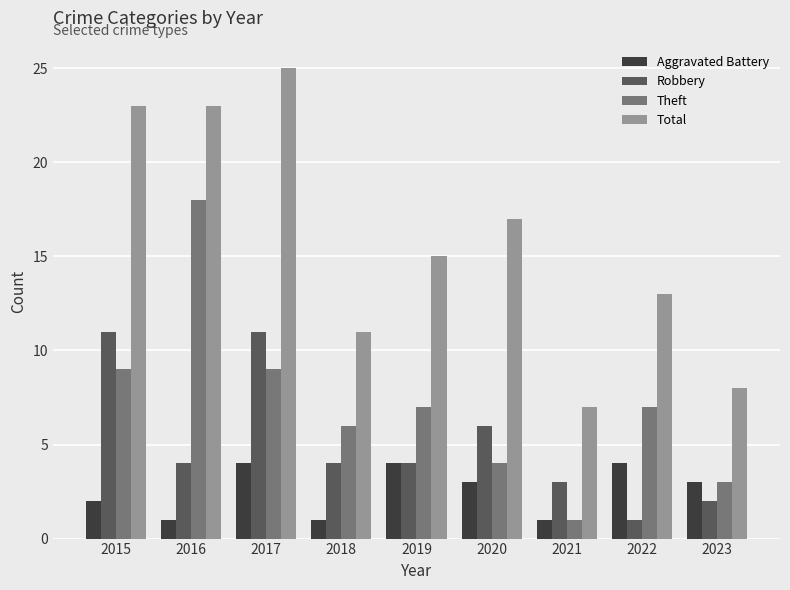

What are all the series names shown in the legend?

Aggravated Battery, Robbery, Theft, Total